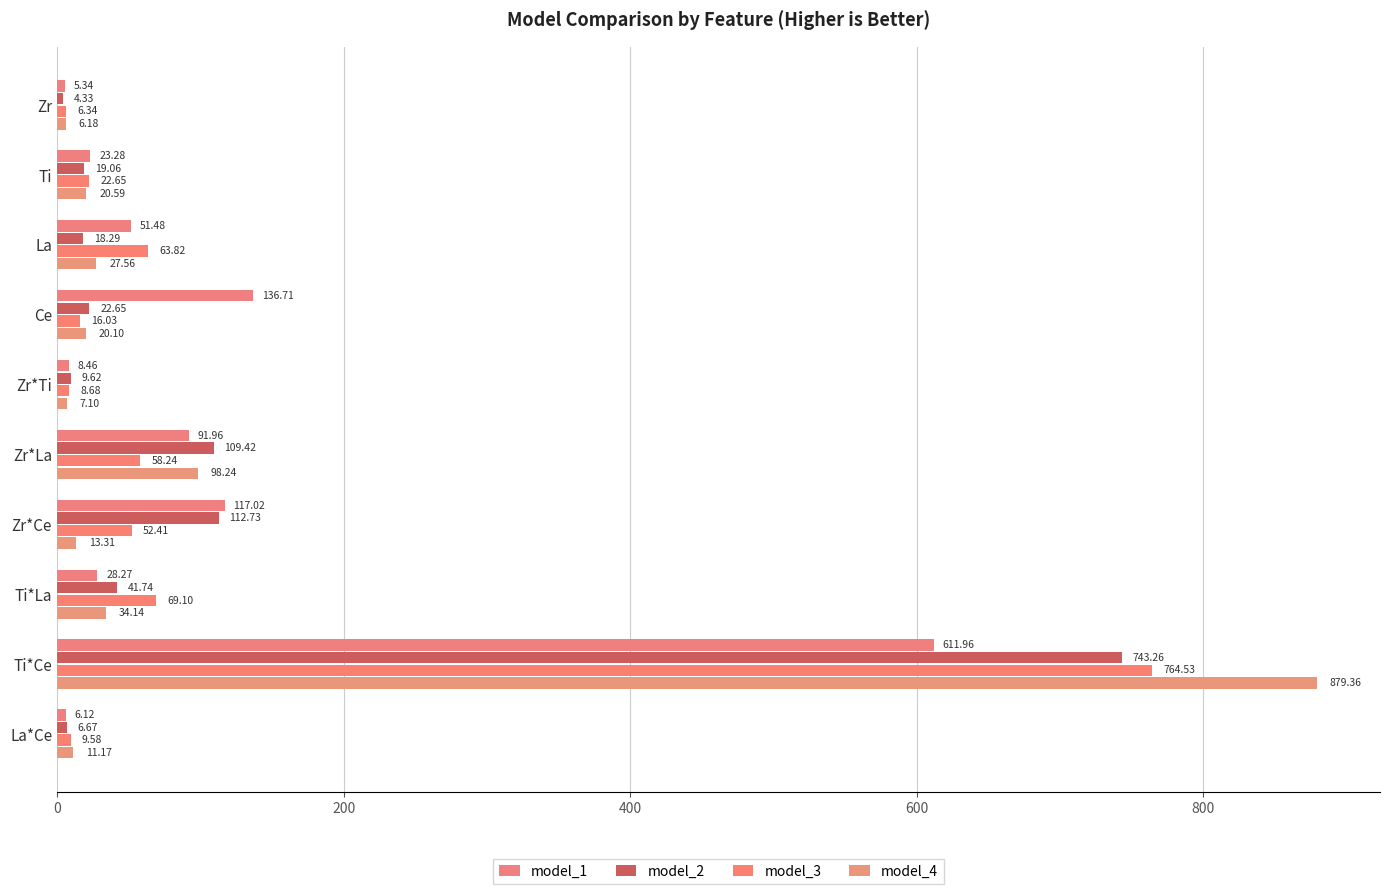

What are all the series names shown in the legend?

model_1, model_2, model_3, model_4